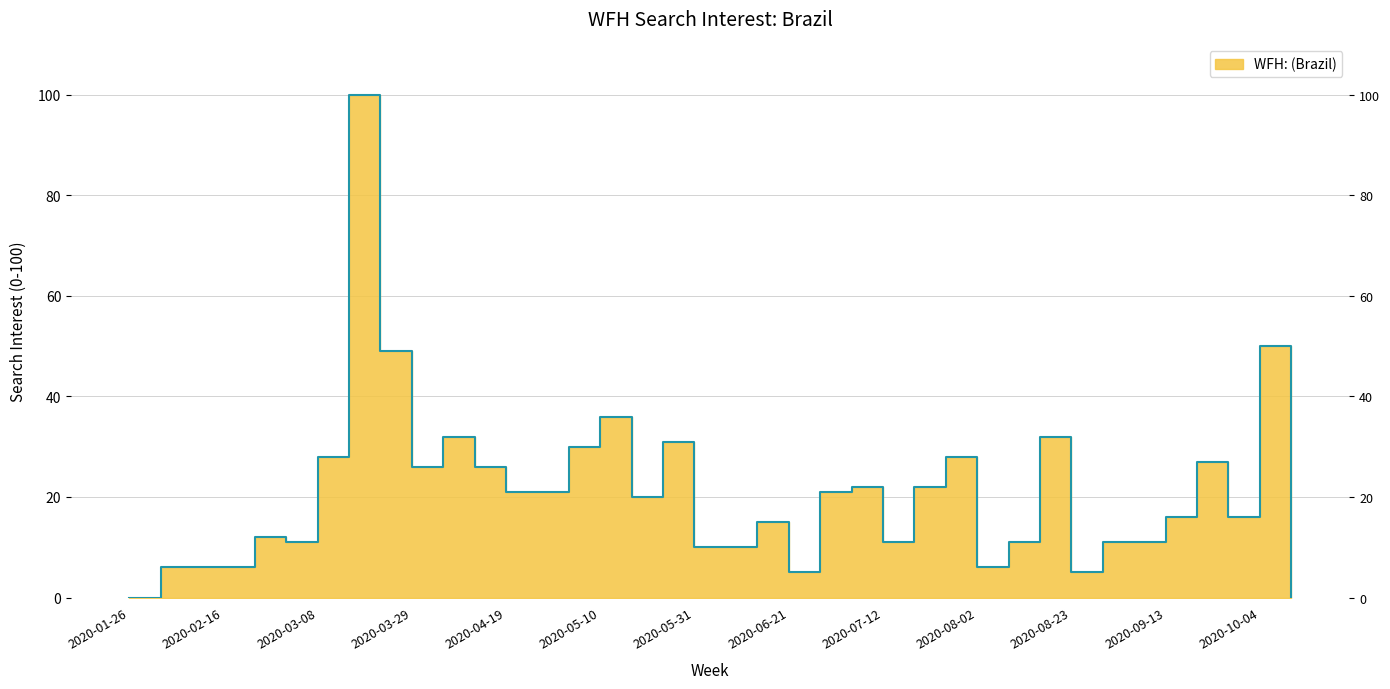

Where is the first local minimum?

2020-03-01